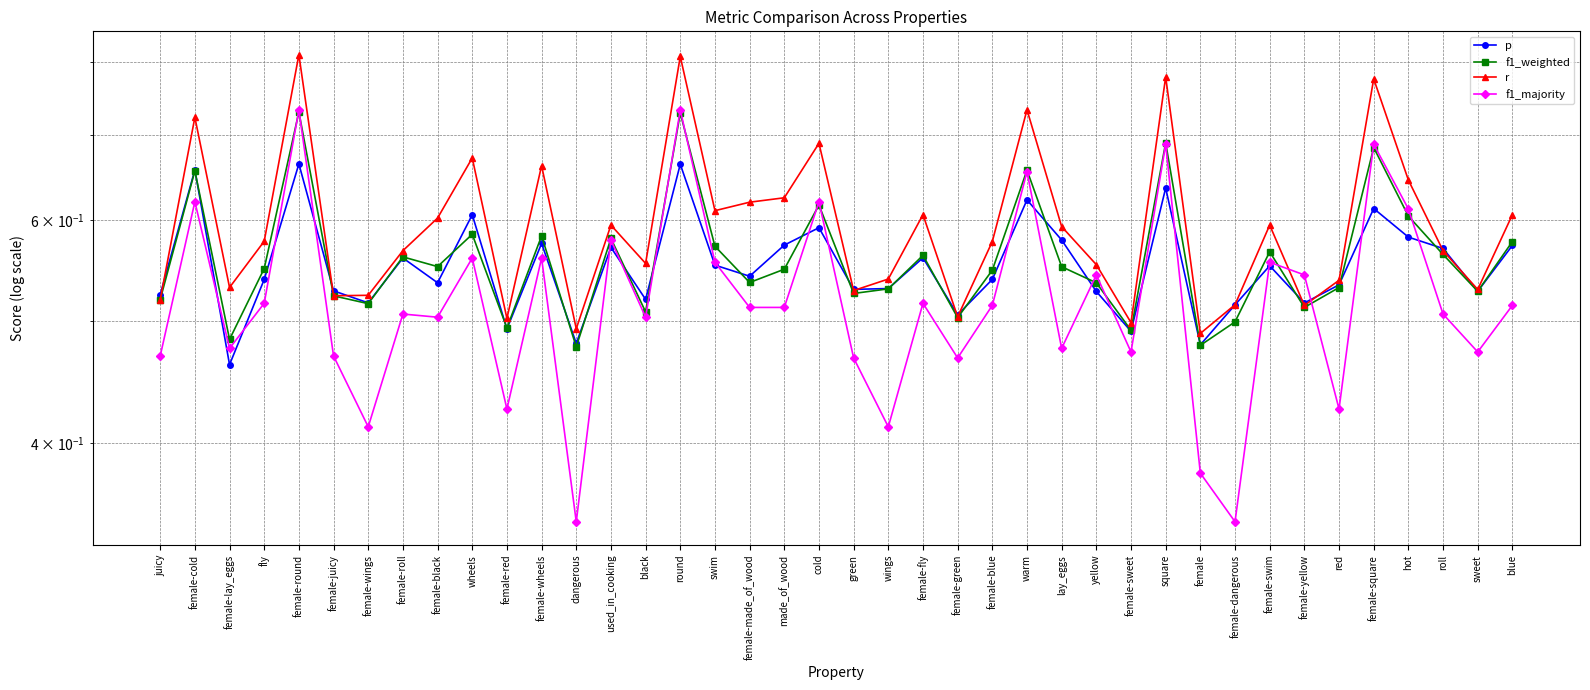

After their last crossing, which series has the higher values: f1_majority or f1_weighted?

f1_weighted